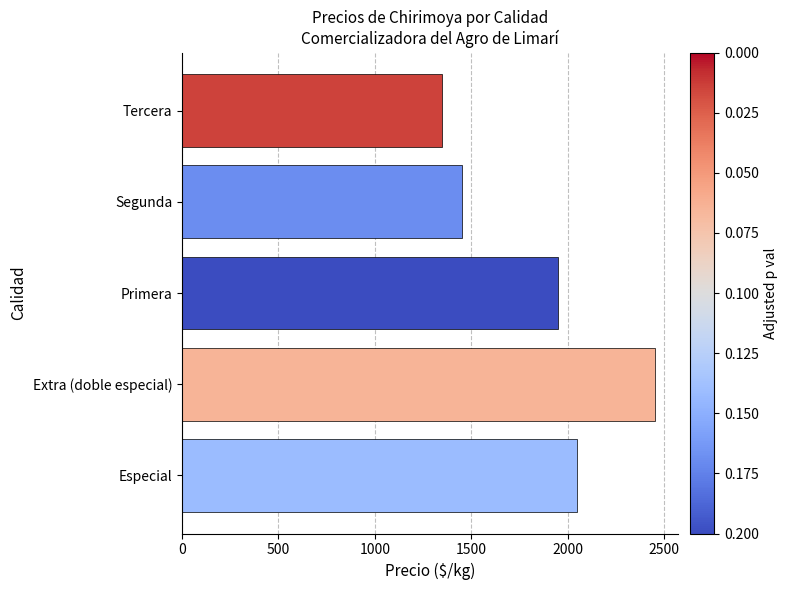

How many bars are there in total?

5